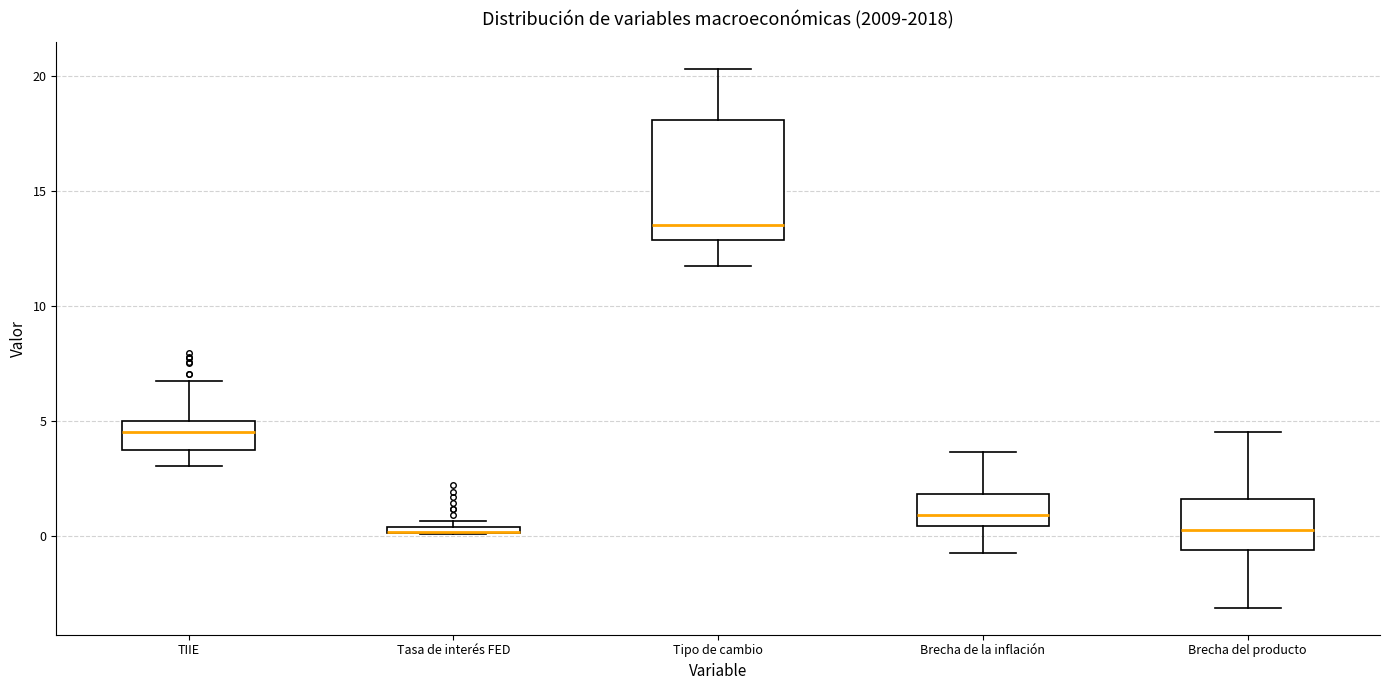

Where is the lower edge of the box for Tasa de interés FED on the y-axis? The values are not printed on the chart, so give them approximately, as read against the axis.

0.0